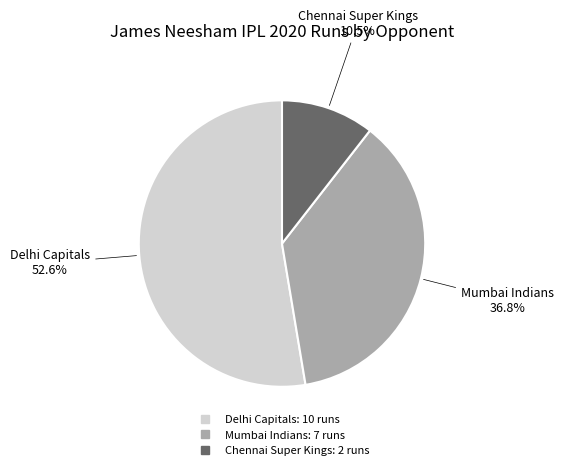

How much of the chart is everything except Mumbai Indians?

63.2%